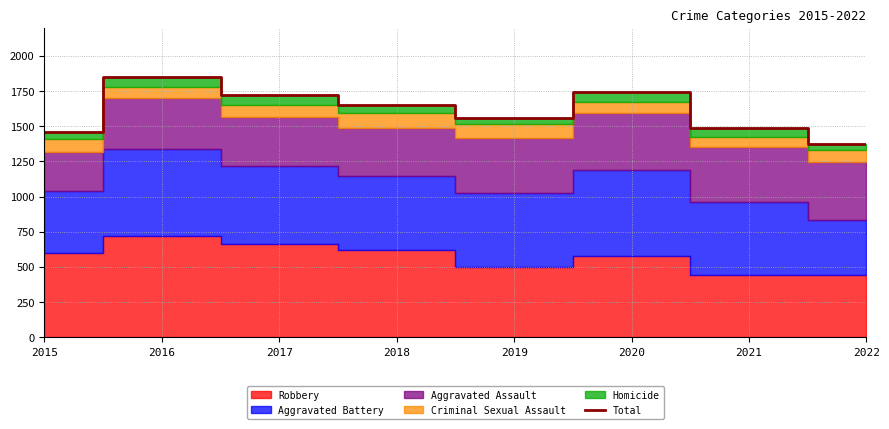

The chart shows a value of 1485 at 2021. True or false?

True